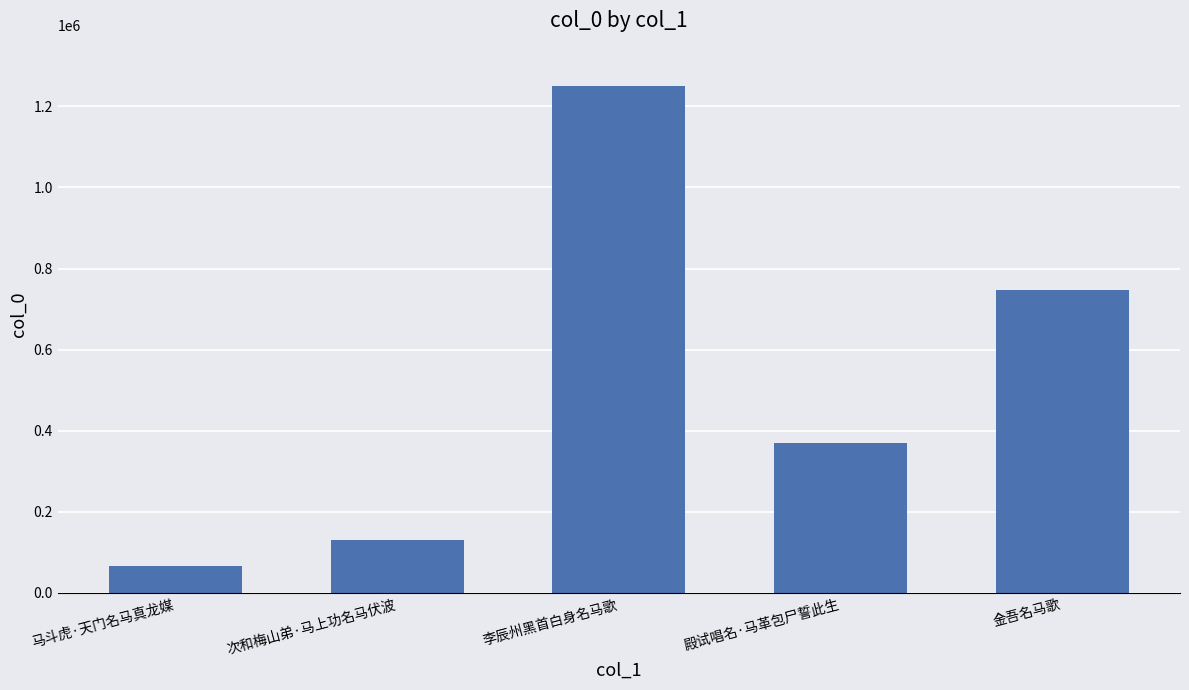

What is the difference between the second highest and second lowest values?

615345